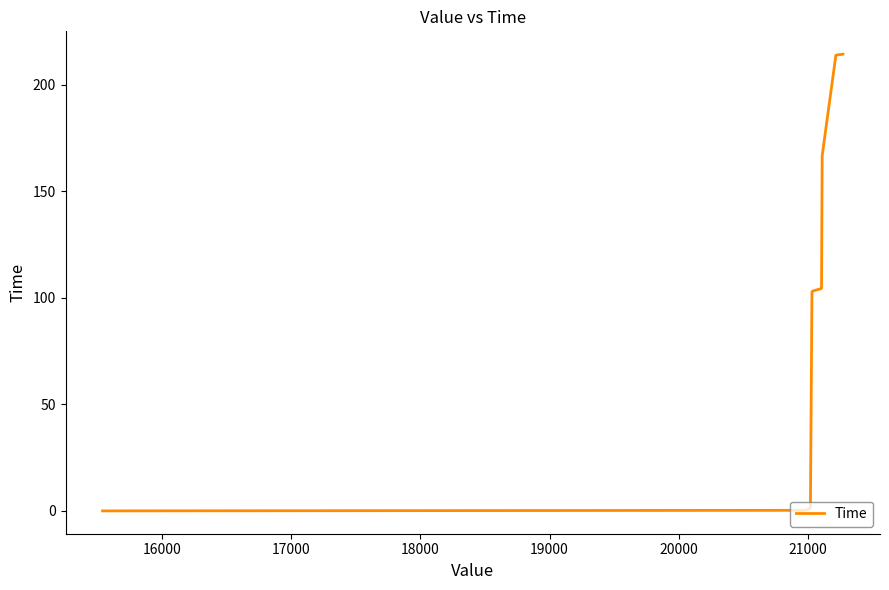

What is the maximum value shown in the chart?

214.3